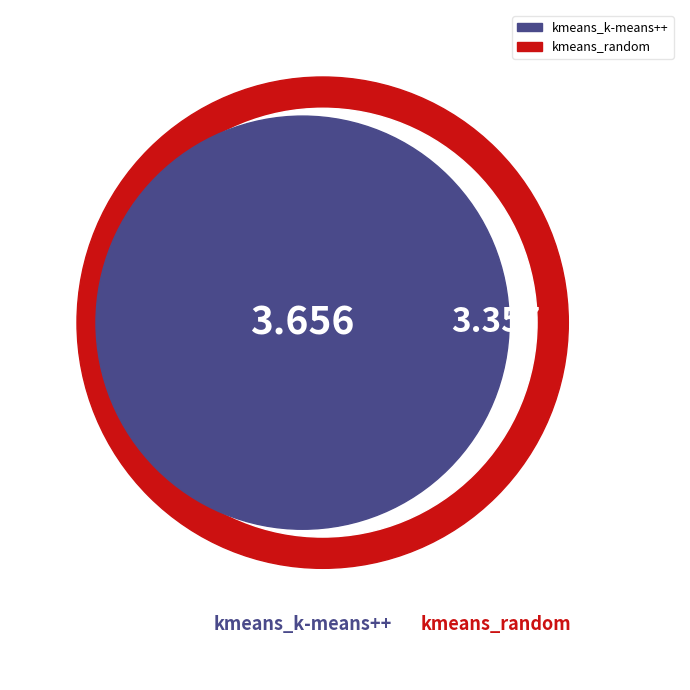

Is there a majority slice in this chart?

Yes